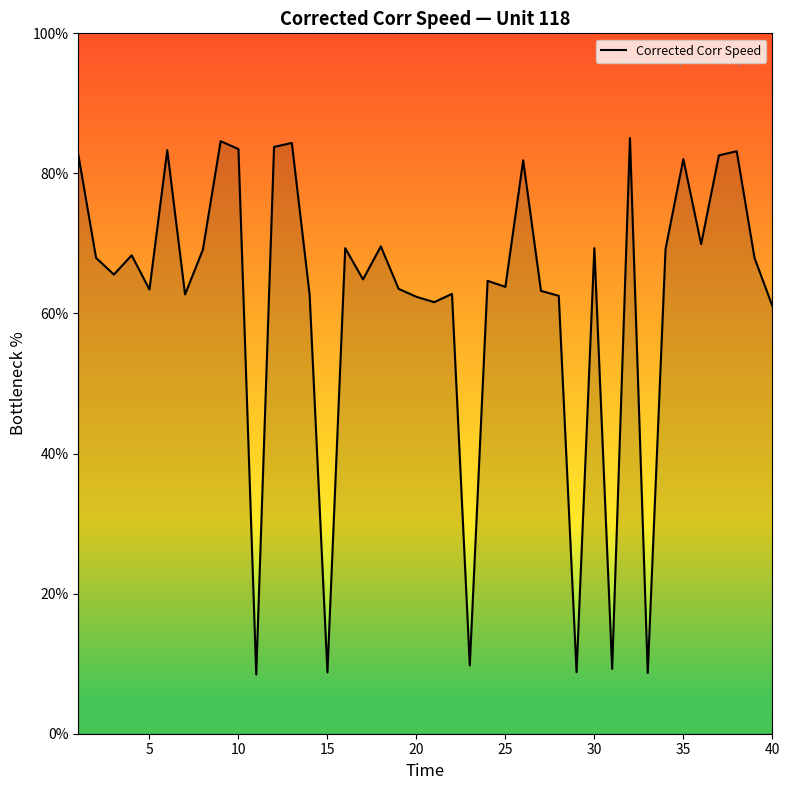

What is the maximum value shown in the chart?

85.0